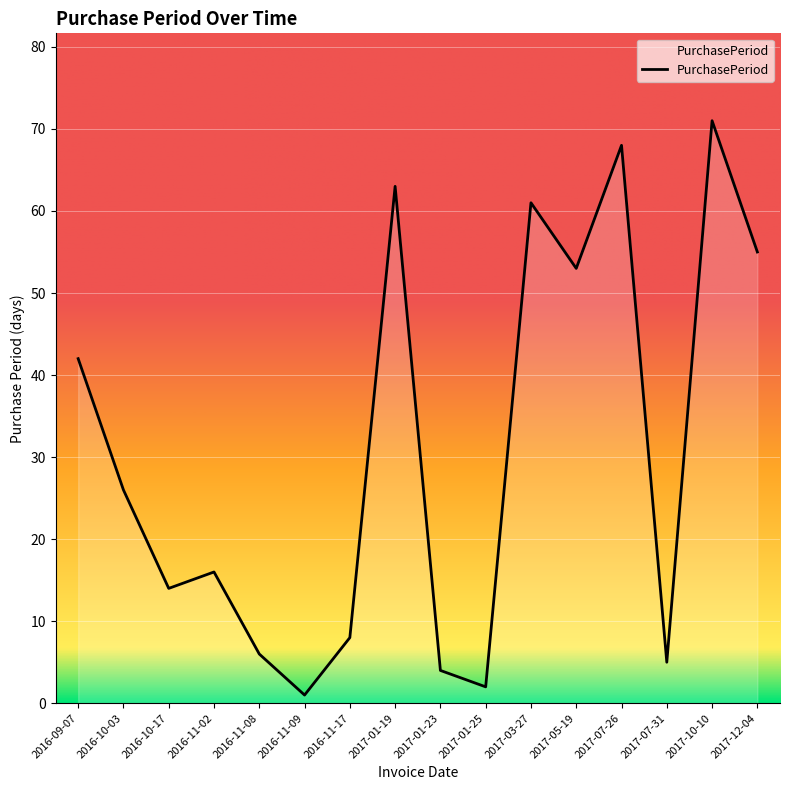

Which has a higher value, 2017-05-19 or 2017-07-26?

2017-07-26